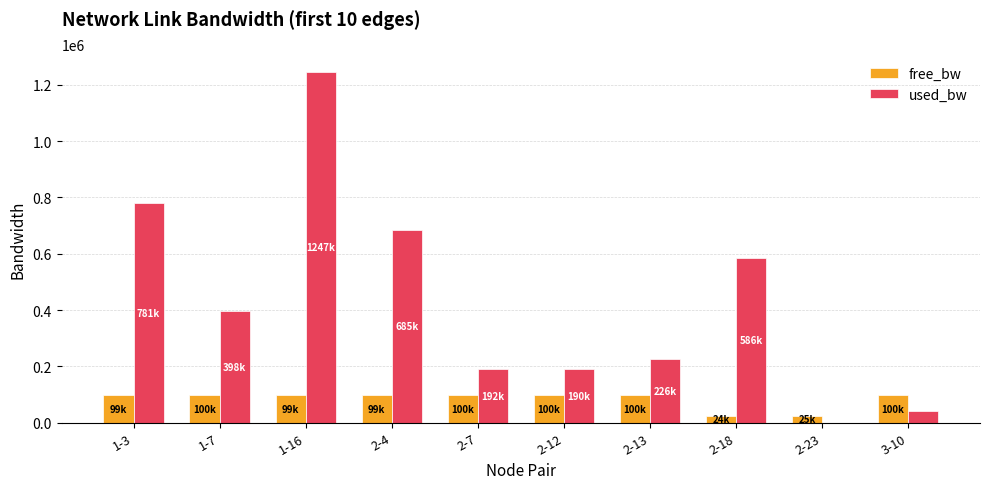

At which category is the sum across all series the highest?

1-16